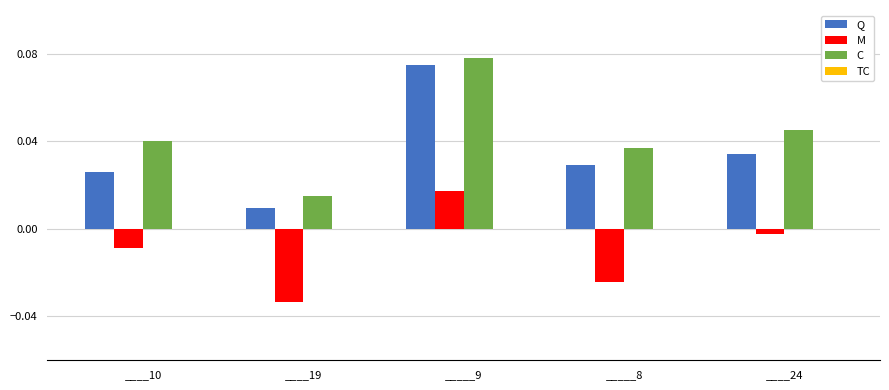

How many groups of bars are there?

5